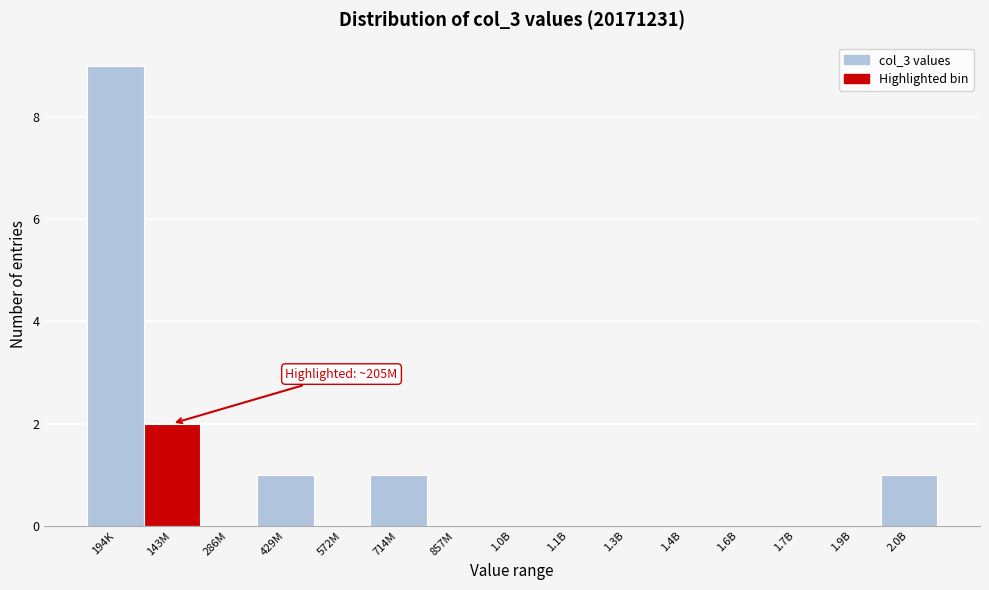

Reading left to right, list all the values displayed in this chart.

194K=9	143M=2	286M=0	429M=1	572M=0	714M=1	857M=0	1.0B=0	1.1B=0	1.3B=0	1.4B=0	1.6B=0	1.7B=0	1.9B=0	2.0B=1